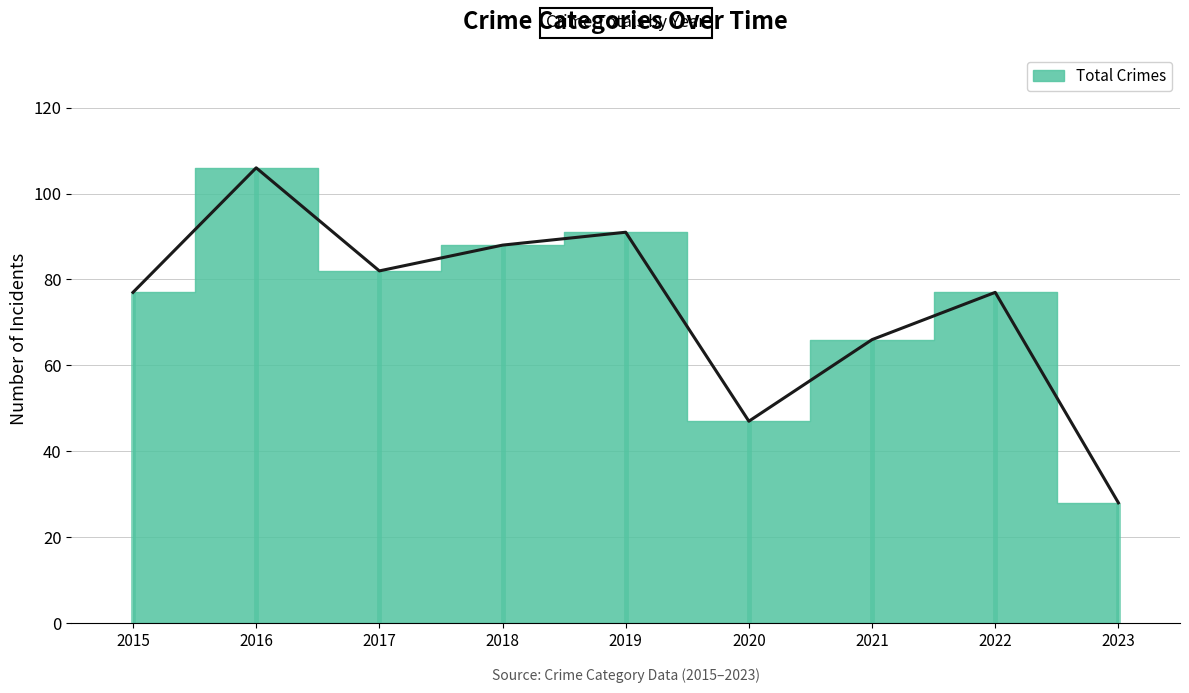

In Aggravated Assault, how many points are lower than both neighbors (excluding endpoints)?

2